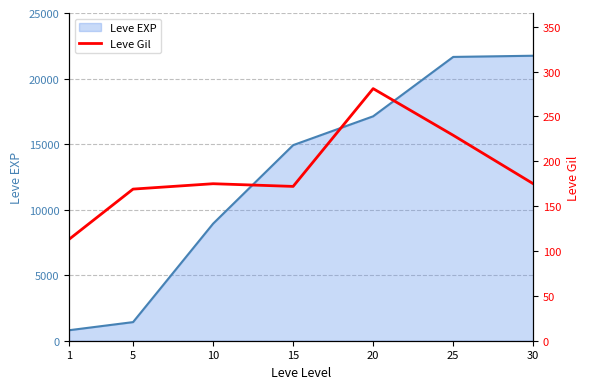

Is it true that the value at 25 is 229?

True